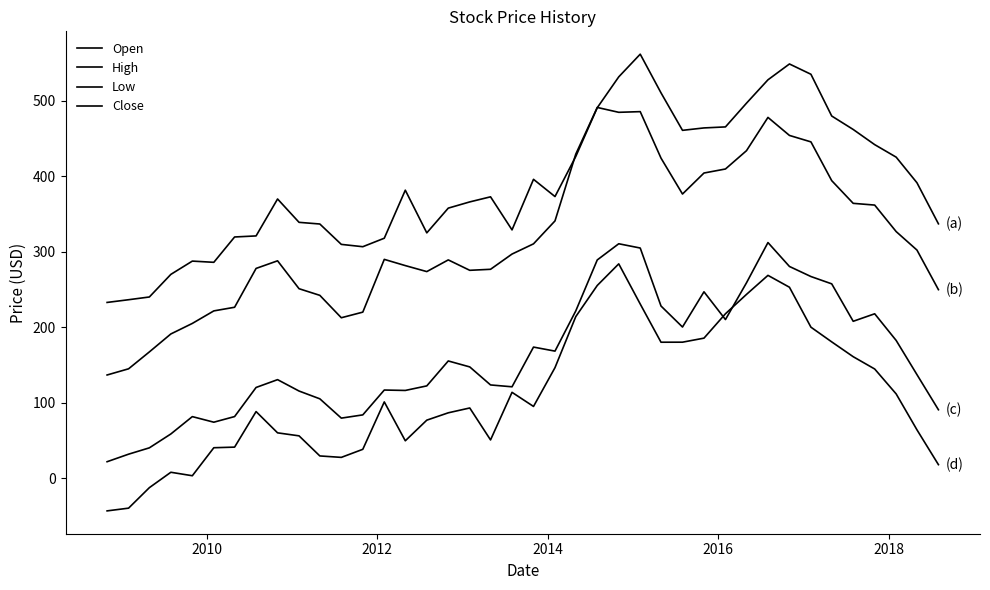

True or false: Low has more than 1 interior local peaks.

True